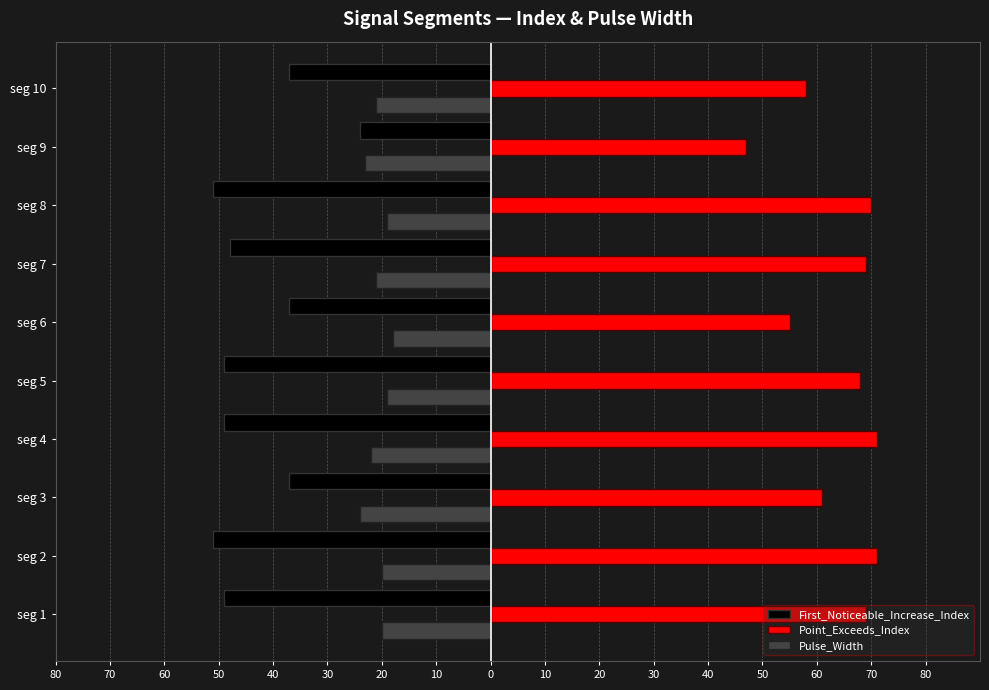

What are all the series names shown in the legend?

First_Noticeable_Increase_Index, Point_Exceeds_Index, Pulse_Width